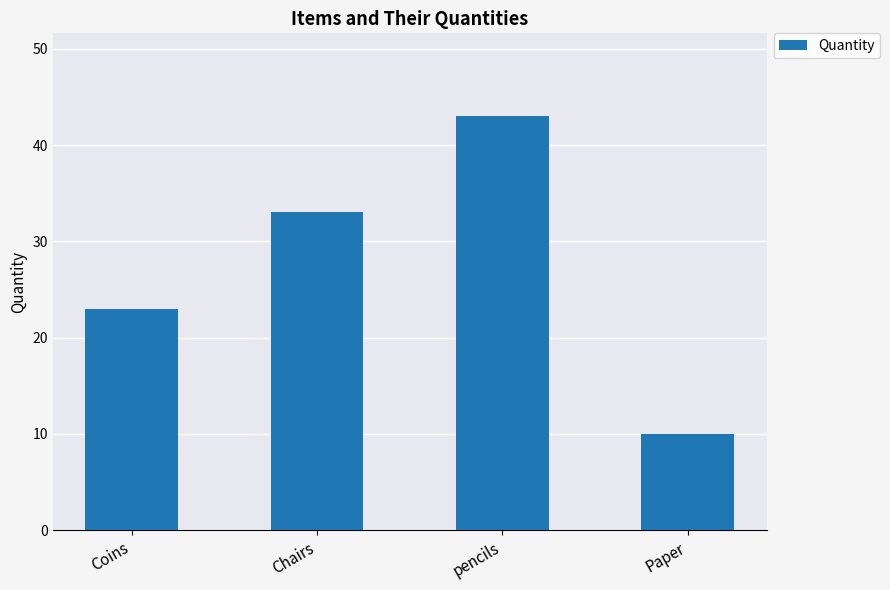

The value at Coins is 12. True or false?

False